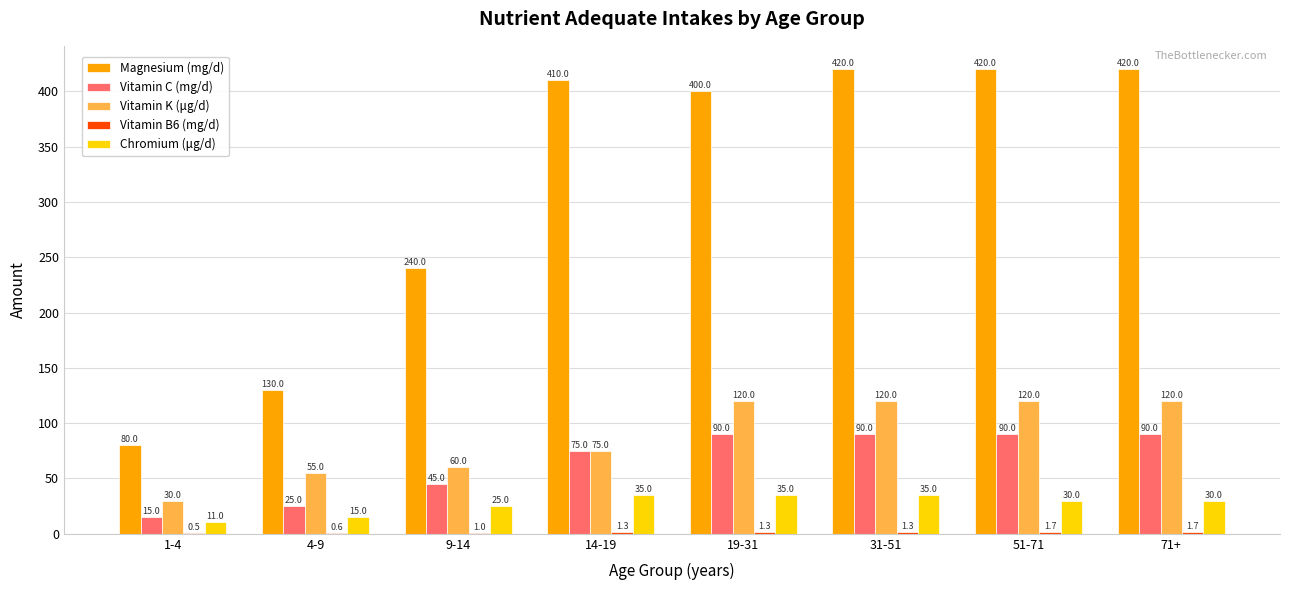

What is the sum of the Vitamin K (μg/d) values at 31-51 and 1-4?

150.0